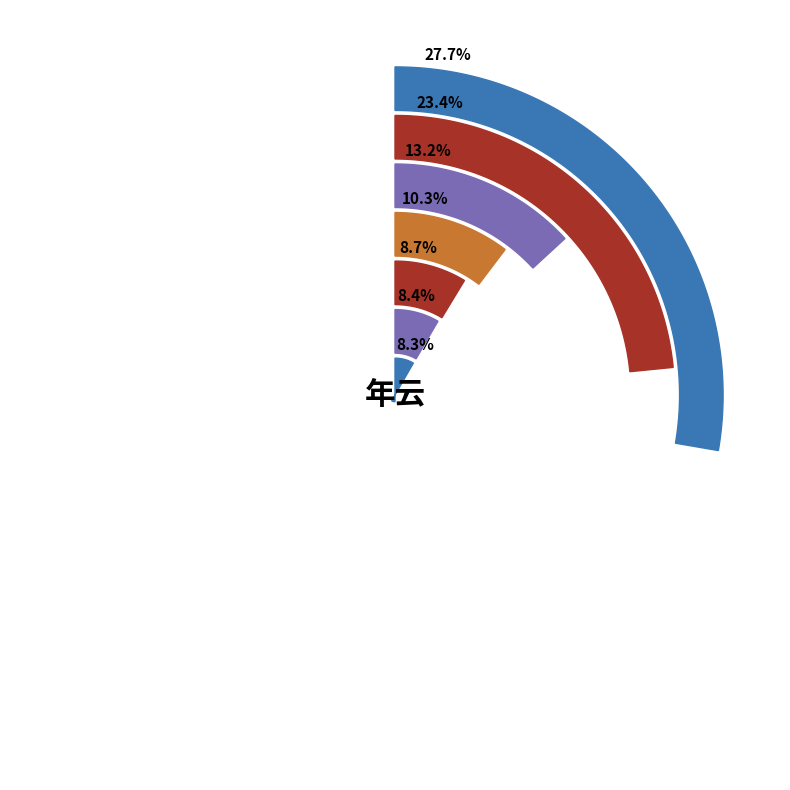

To the nearest percent, what percentage of the pie is 重游孤山·年年云木长苍苔?

13%